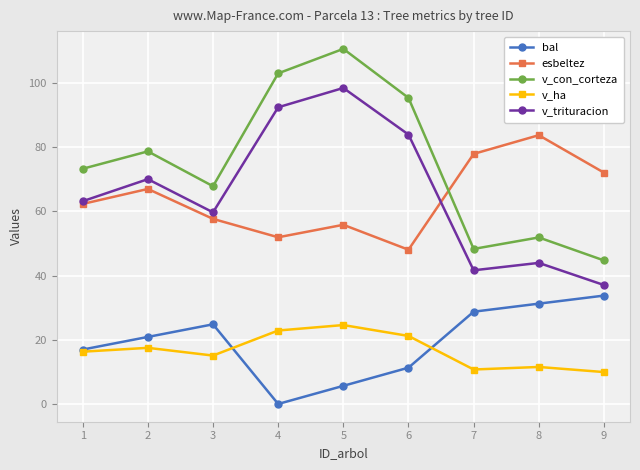

What is the difference between the esbeltez values at 5 and 7?

22.1